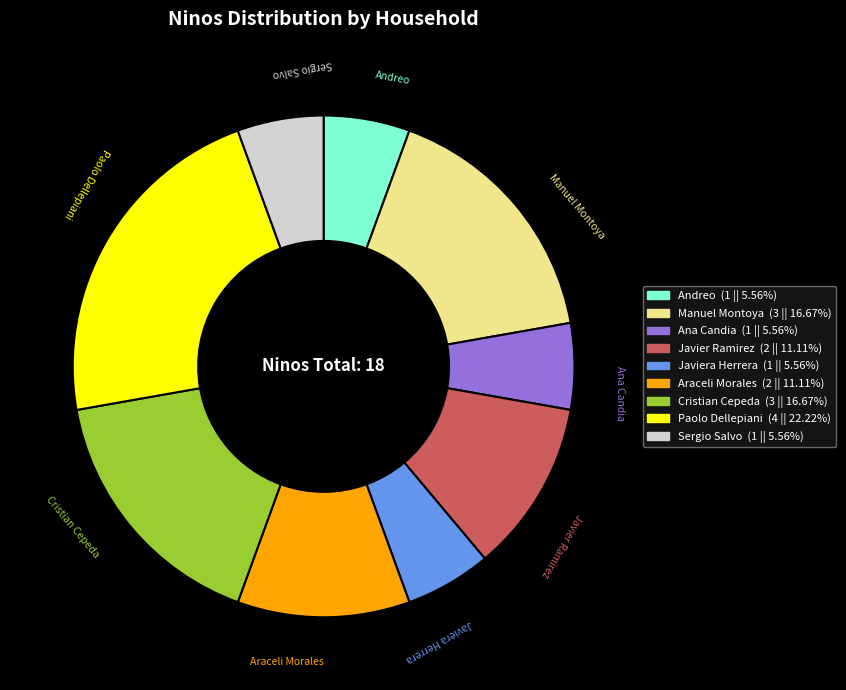

What is the largest slice in the pie chart?

Paolo Dellepiani